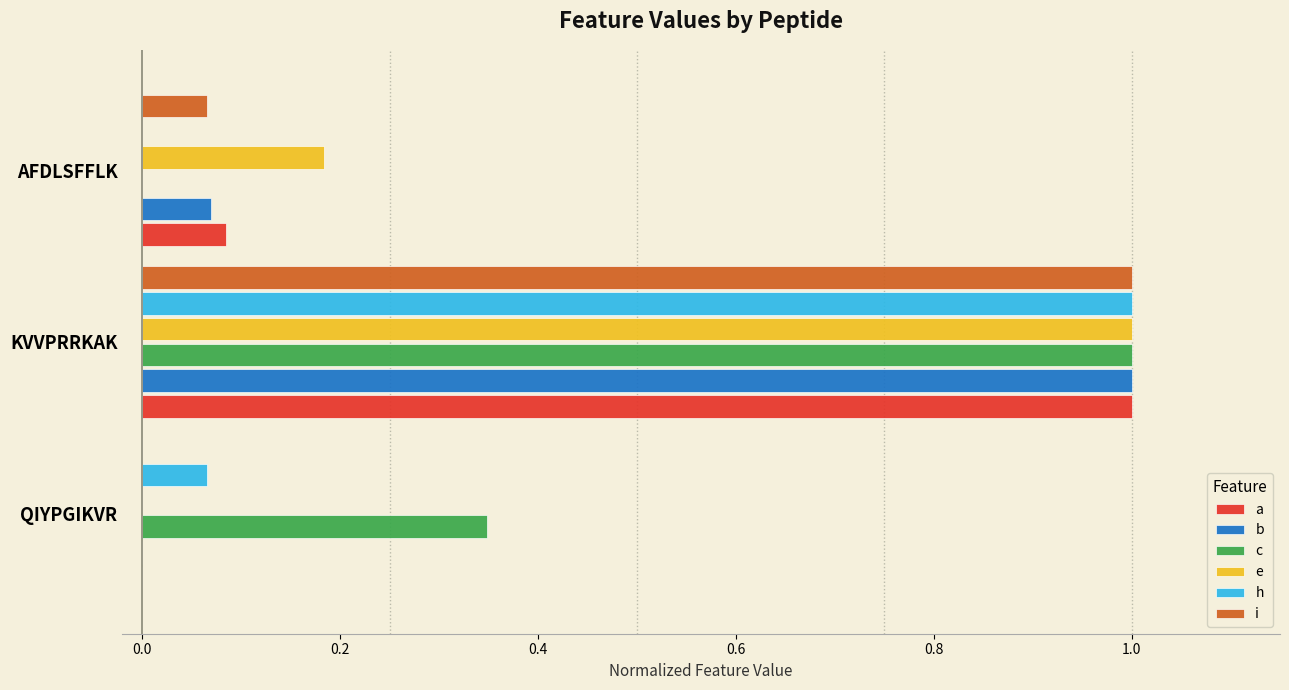

Which series has the largest total across all categories?

c